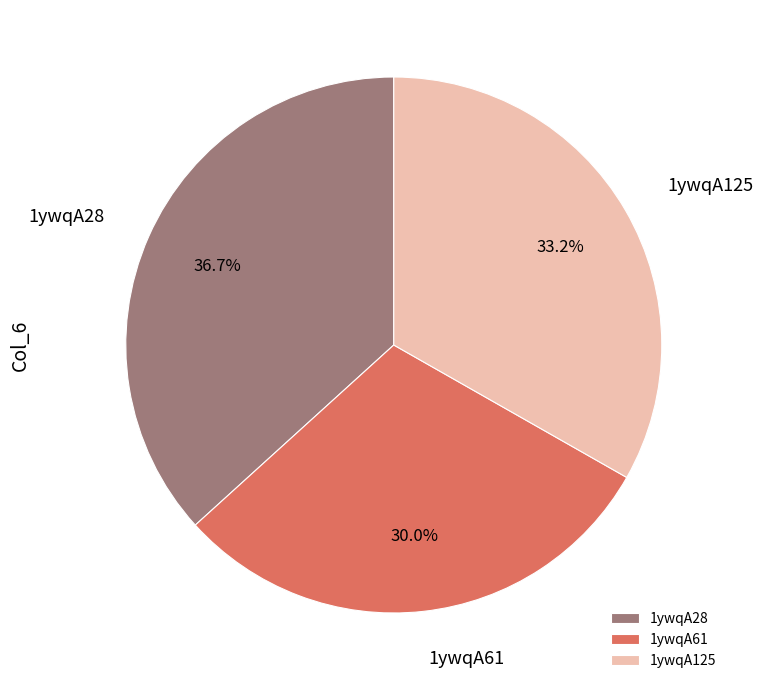

True or false: 1ywqA125 accounts for 42% of the total.

False